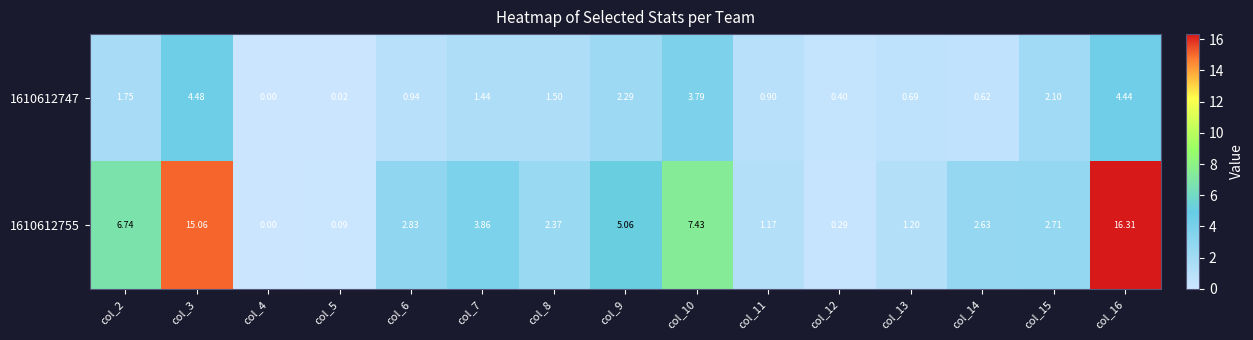

Is the value of 1610612755 at col_9 greater than the value of 1610612747 at col_15?

Yes